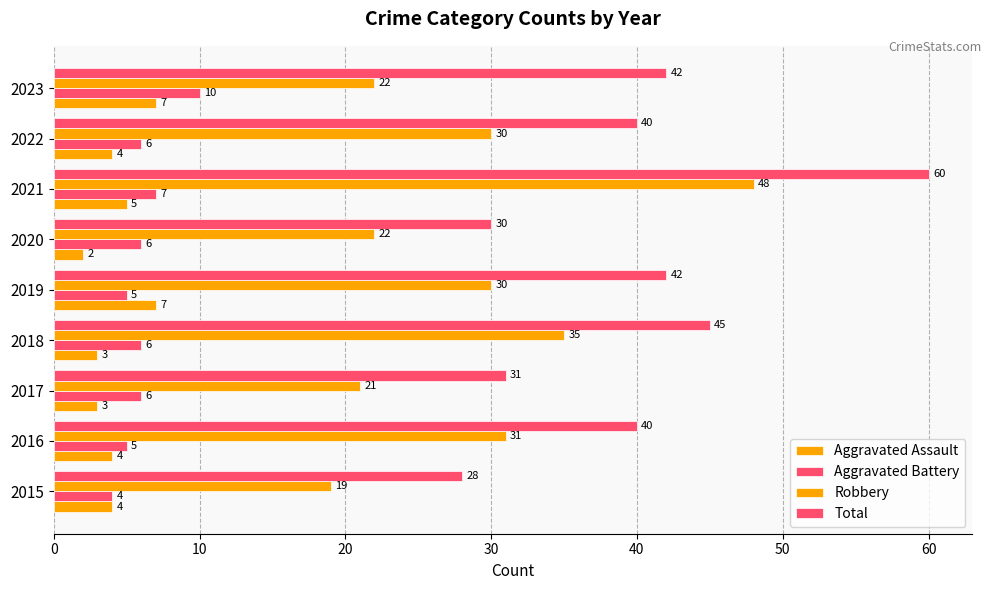

Count the number of data series in this chart.

4